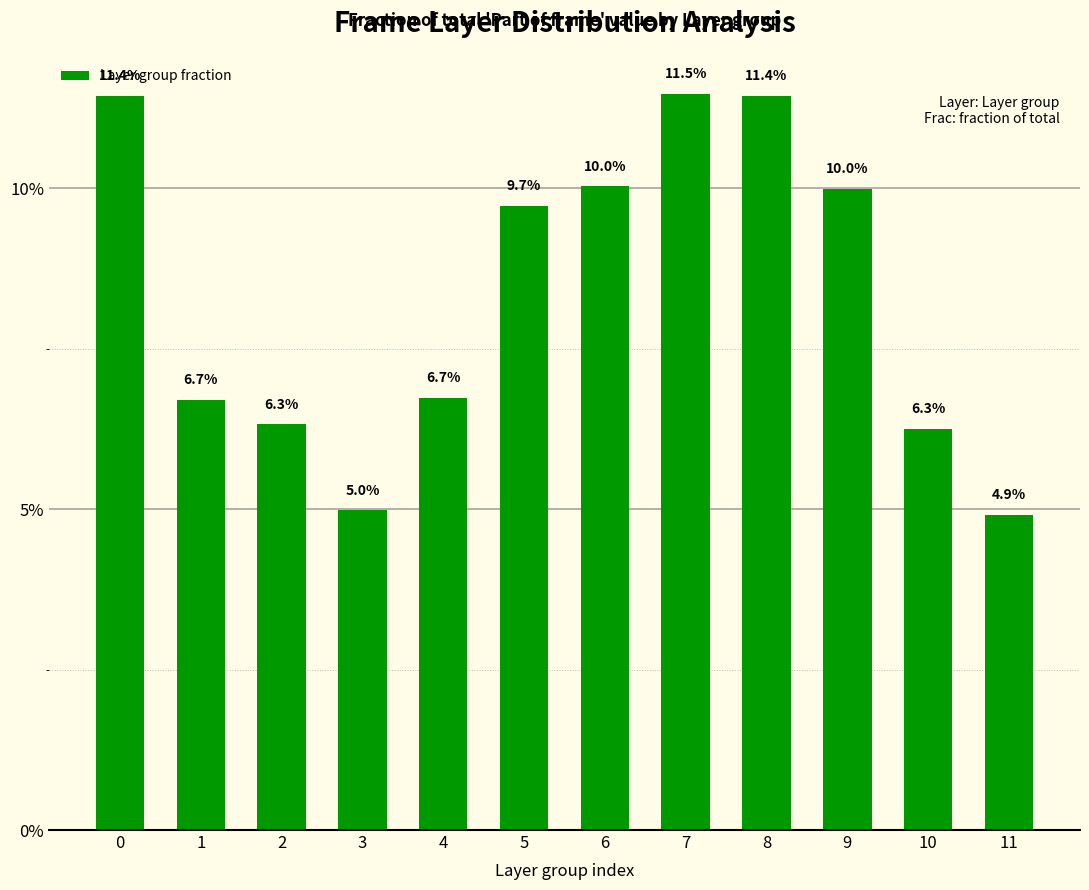

Does the chart contain any negative values?

No